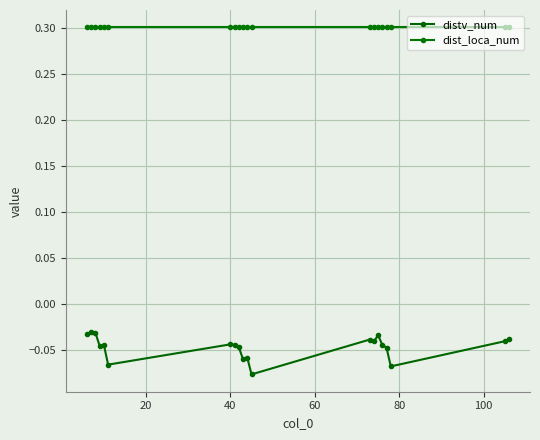

Count the number of data series in this chart.

2